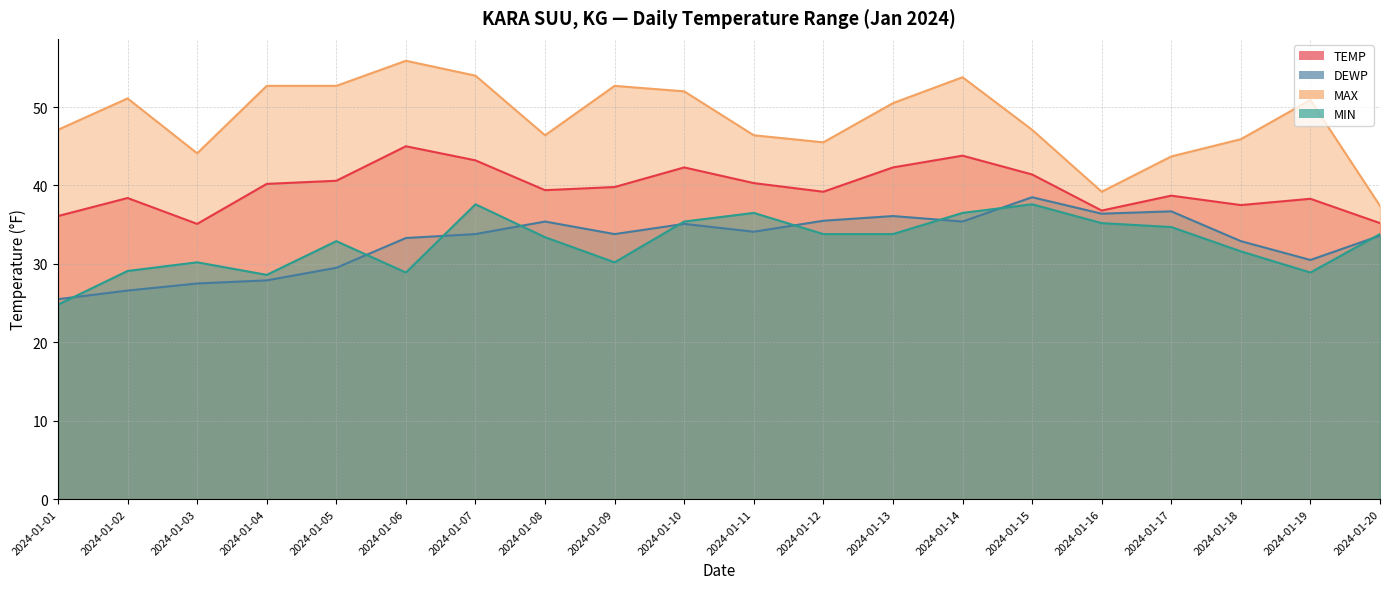

Which category has the highest value in the DEWP series?

2024-01-15